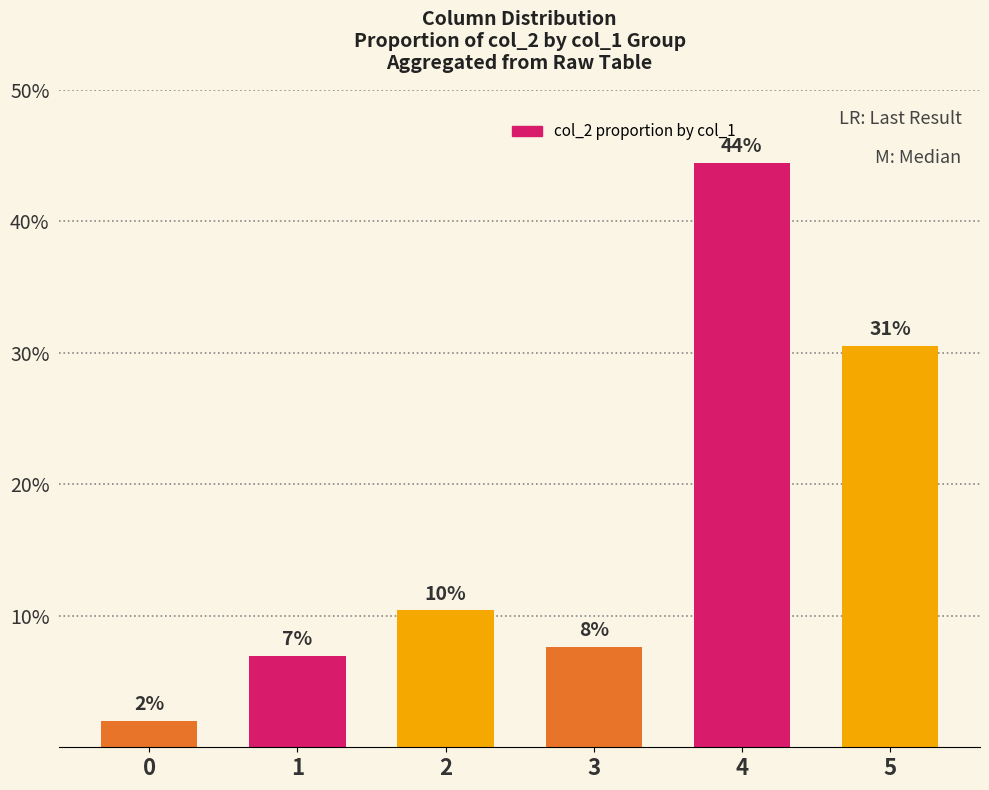

Are the bars horizontal?

No